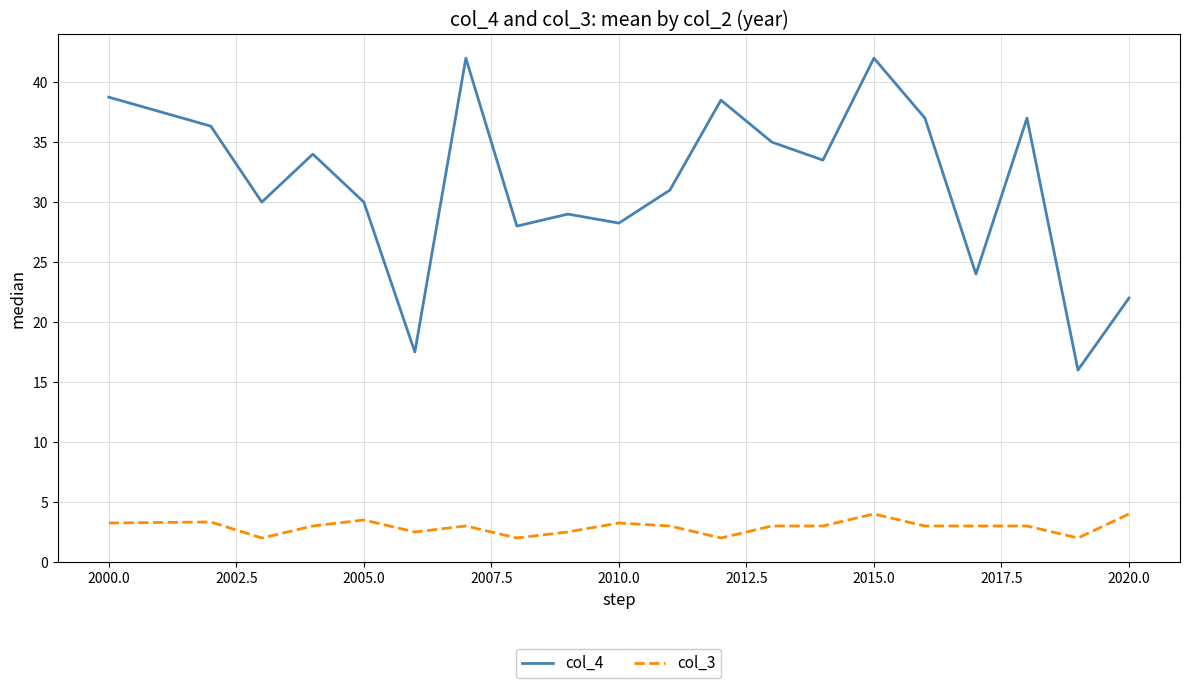

How many col_3 values are between 2 and 3?

14